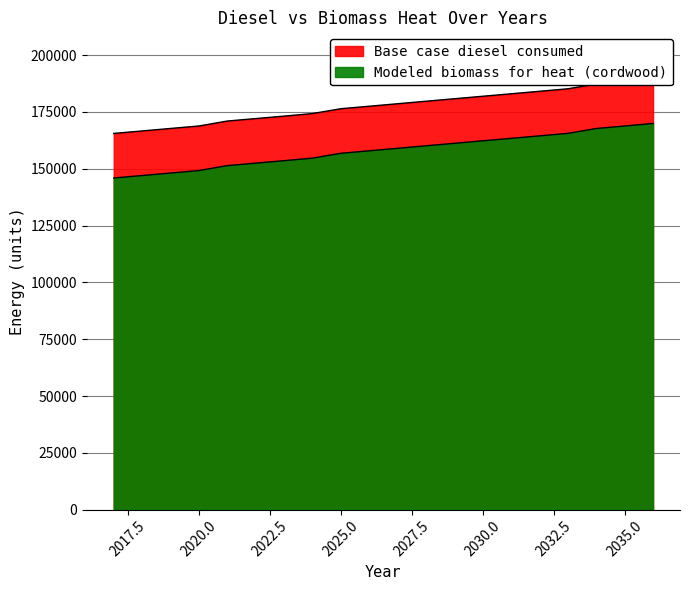

What is the difference between the second highest and second lowest values in the Modeled biomass for heat (cordwood) series?

21782.0